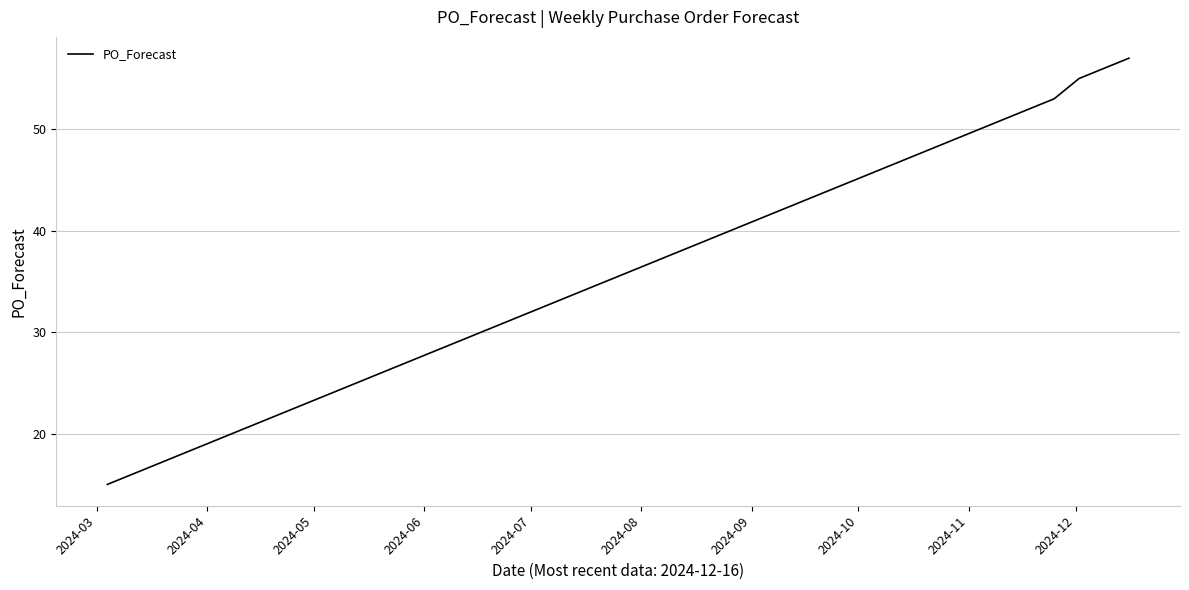

How many lines are shown in the chart?

1